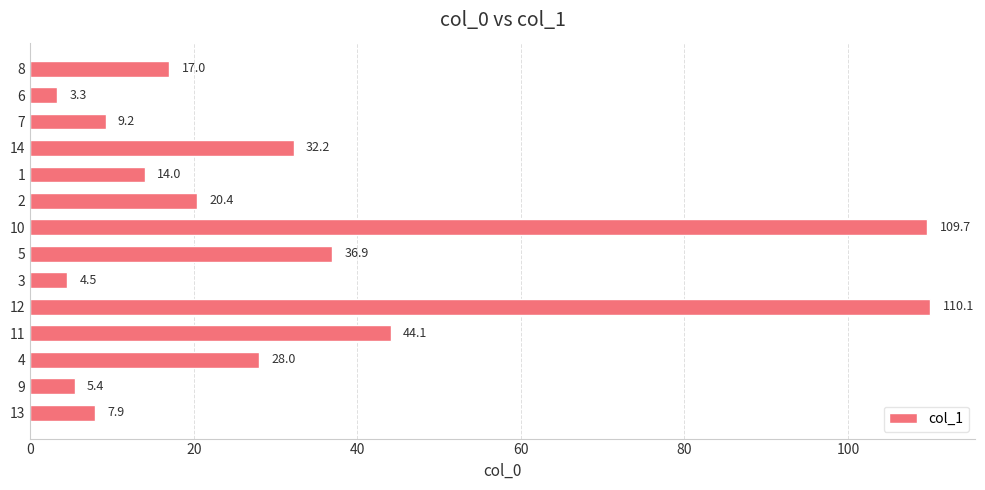

Reading top to bottom, extract all data points from this chart.

8=17.0	6=3.3	7=9.2	14=32.2	1=14.0	2=20.4	10=109.7	5=36.9	3=4.5	12=110.1	11=44.1	4=28.0	9=5.4	13=7.9